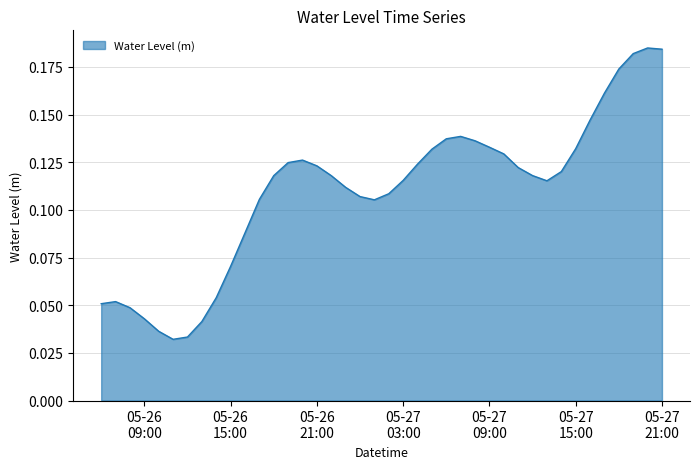

How many lines are shown in the chart?

1